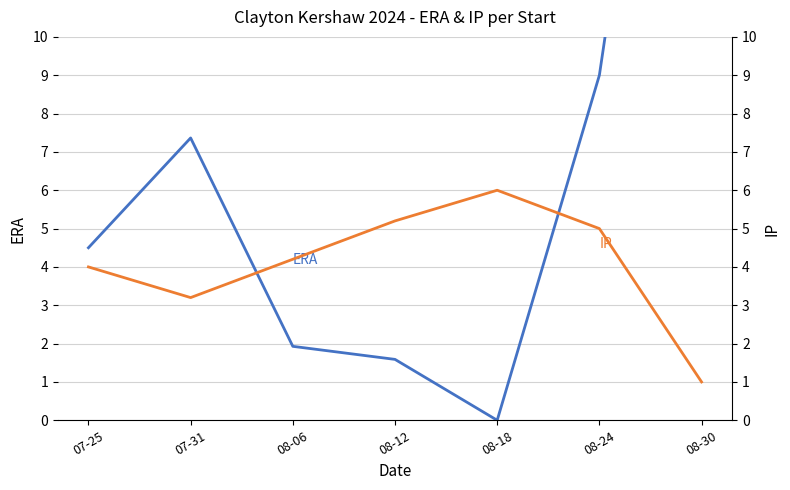

How many values in ERA are above zero?

6